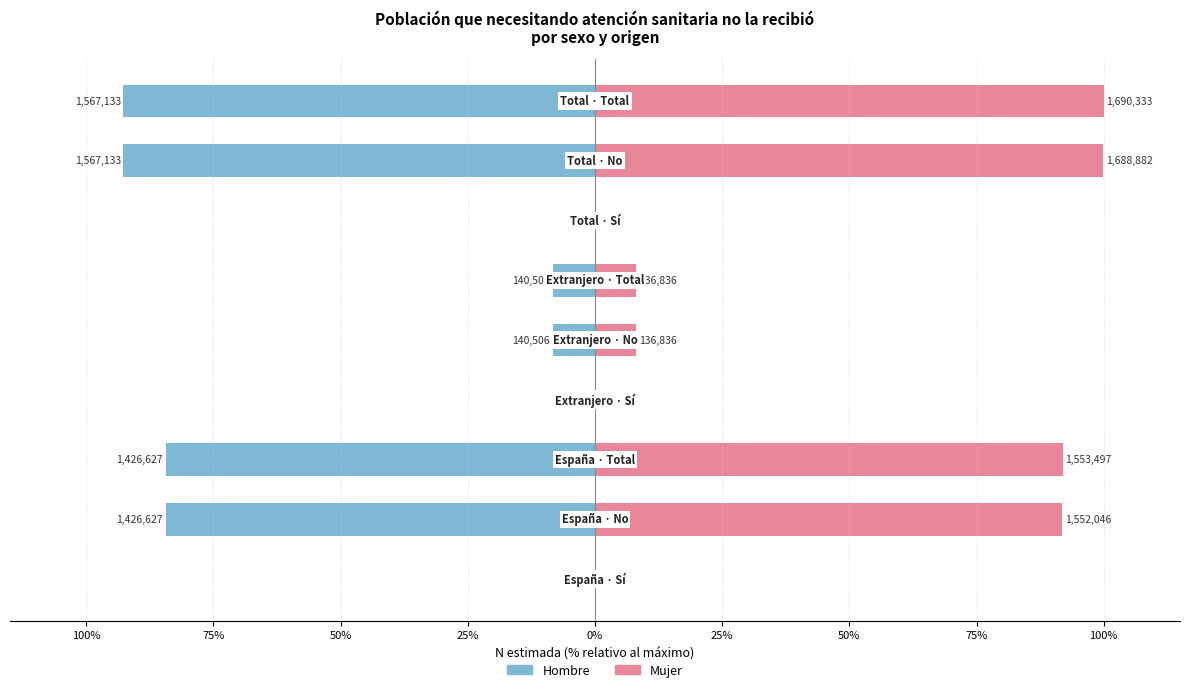

What is the maximum value for Mujer?

100.0